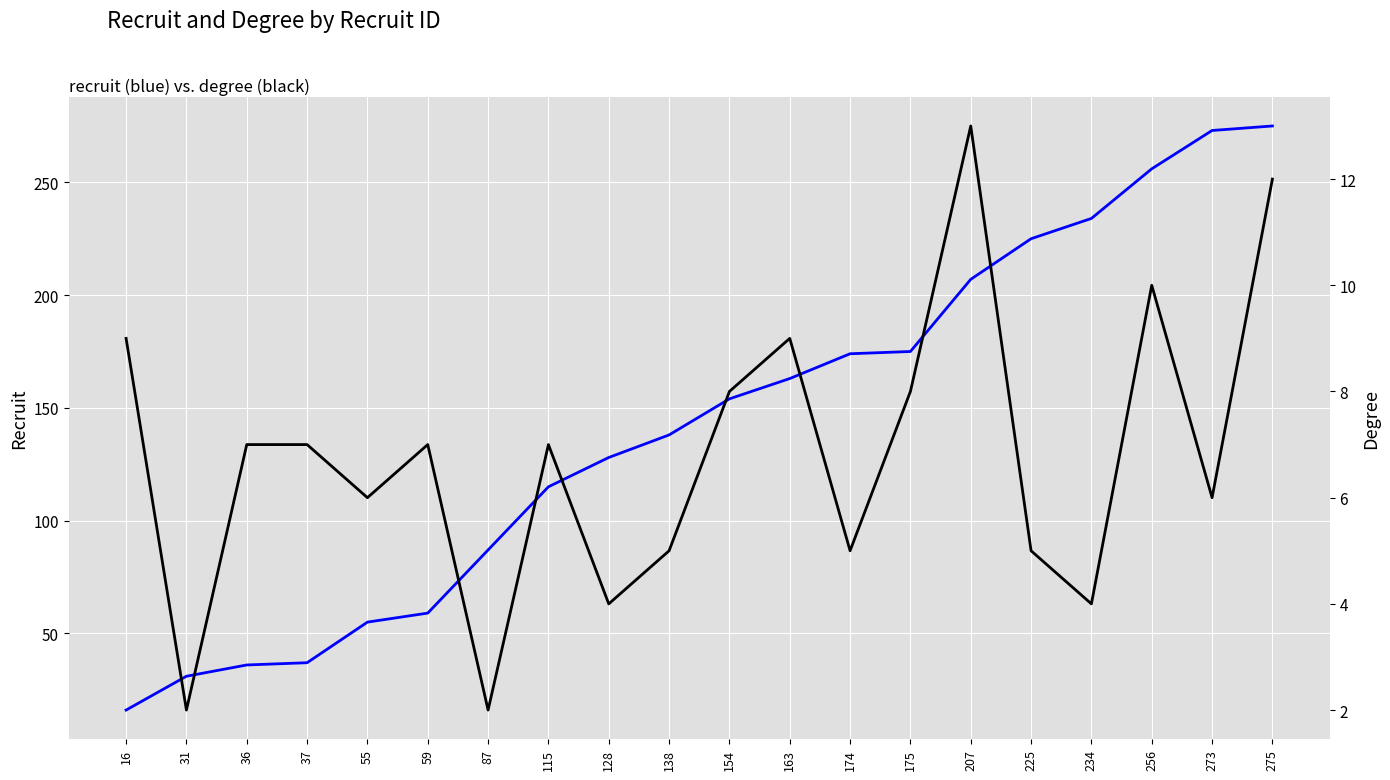

What is the value of the degree point at the 6th from the left?

7